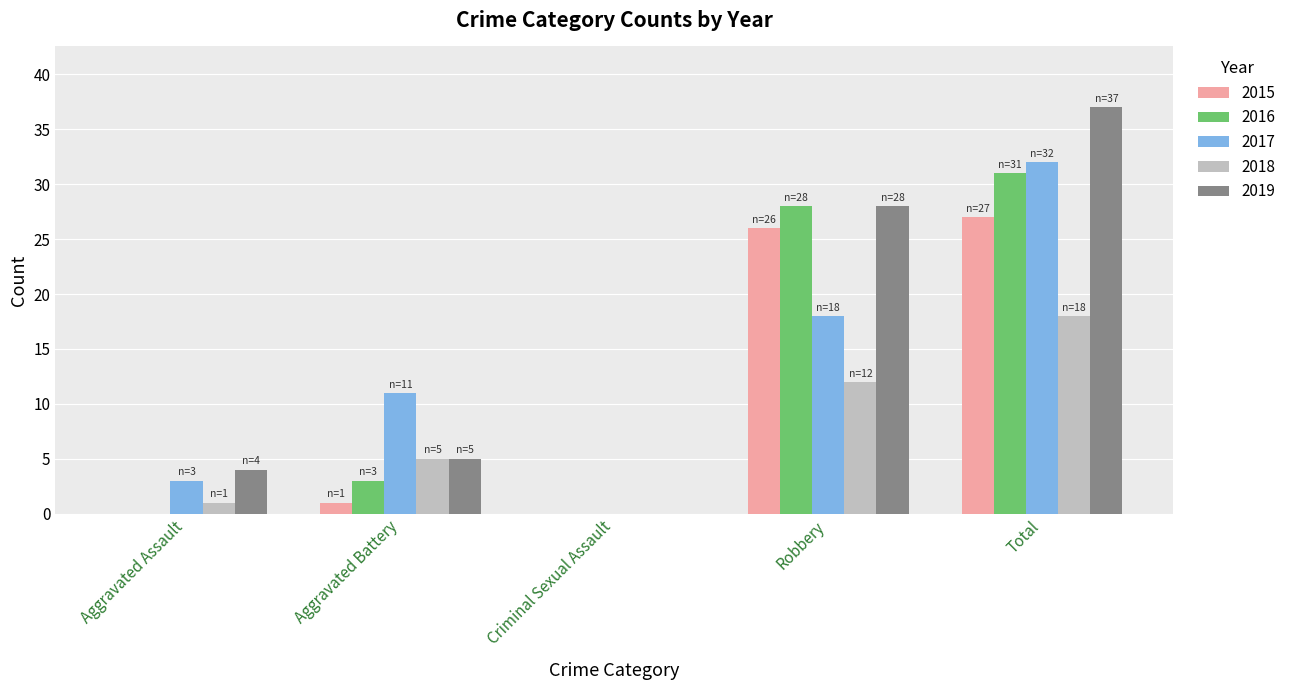

True or false: 2015 has a value of -15 at Aggravated Assault.

False